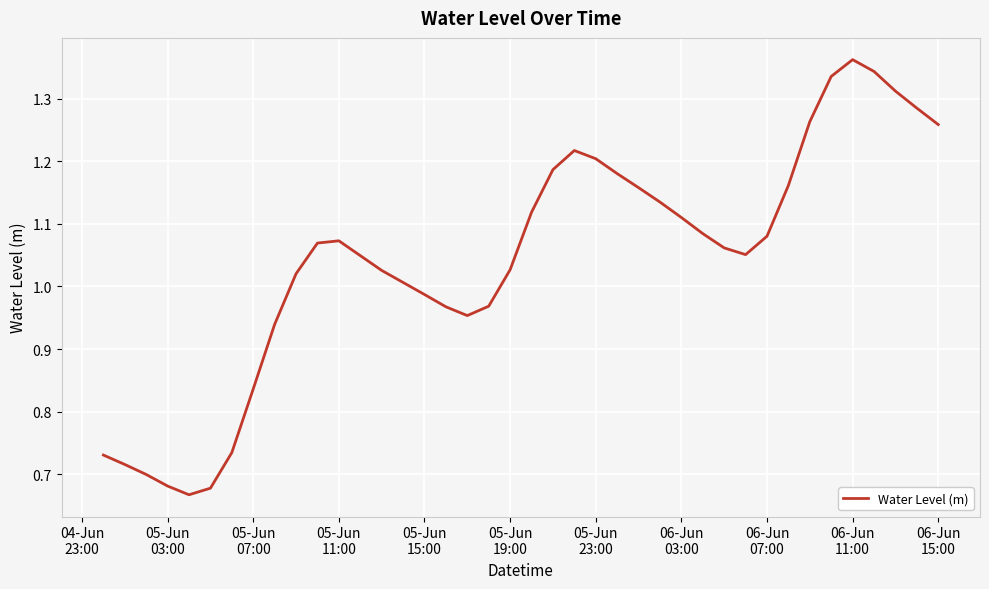

Is this an area chart (filled region under the line)?

No